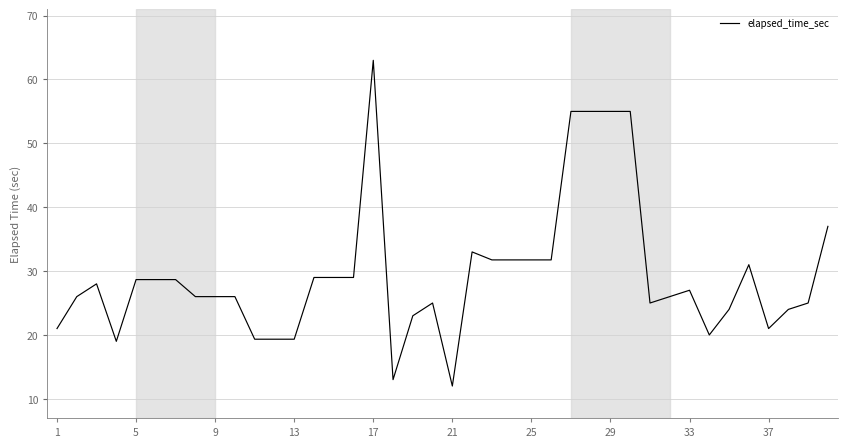

What is the smallest value displayed?

12.0